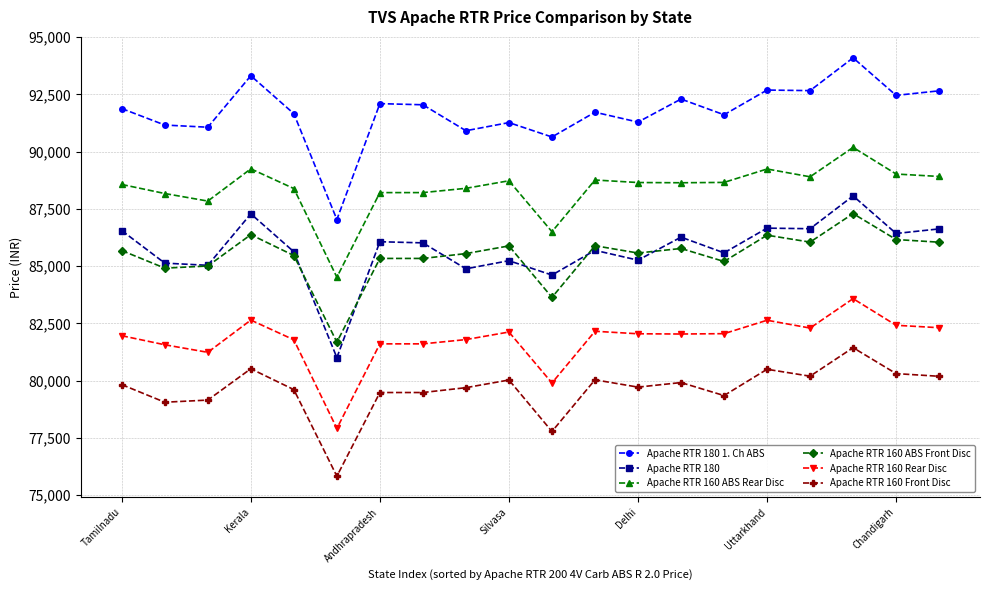

What is the lowest value of the Apache RTR 180 series?

81007